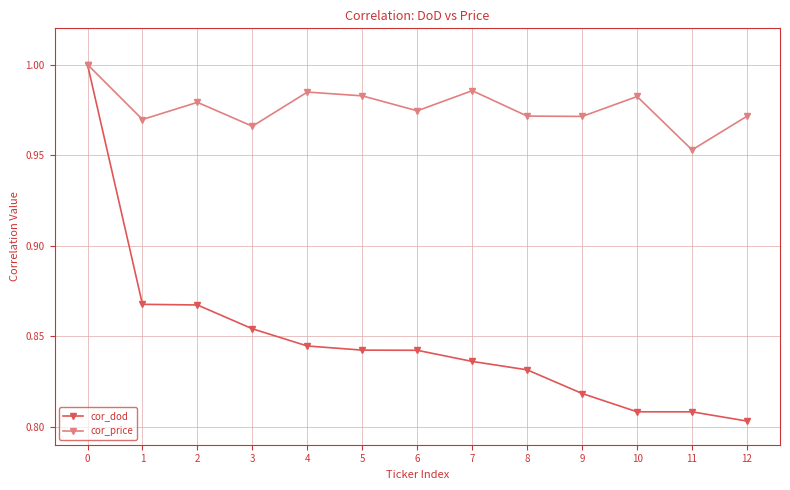

At which label does cor_dod reach its minimum?

12